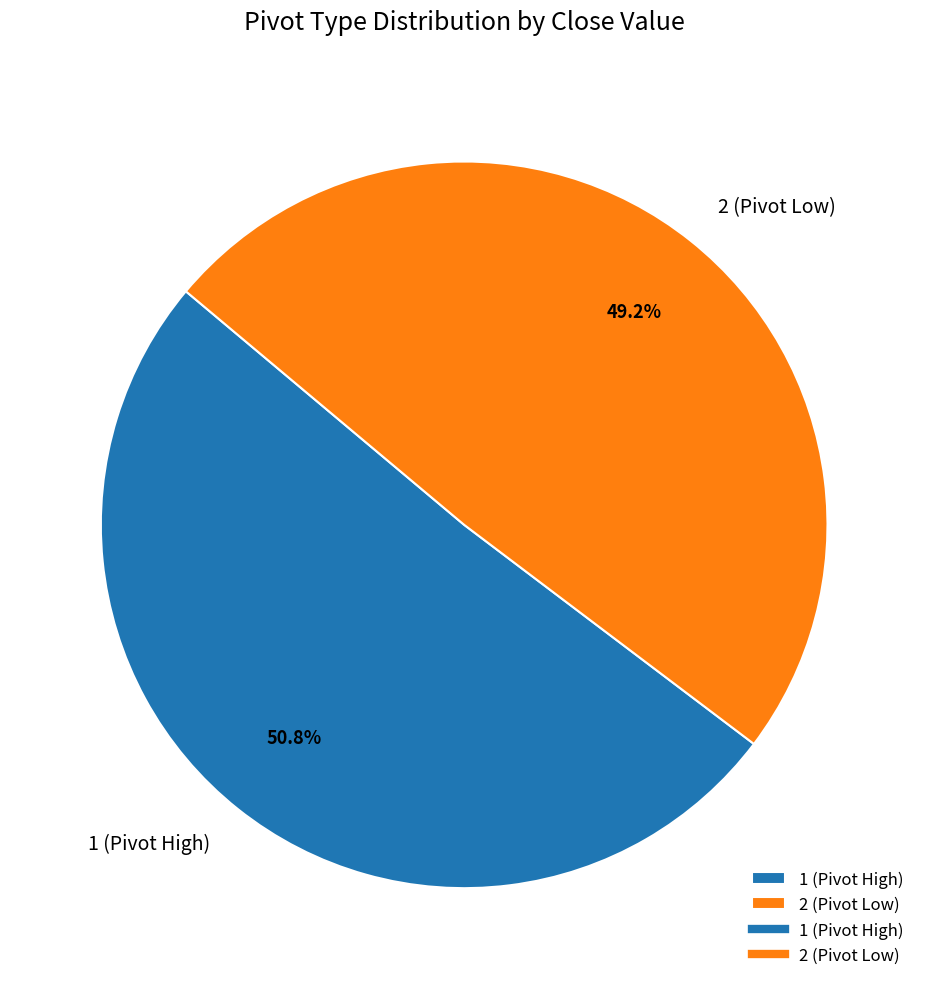

What percentage do 2 (Pivot Low) and 1 (Pivot High) together represent?

100.0%